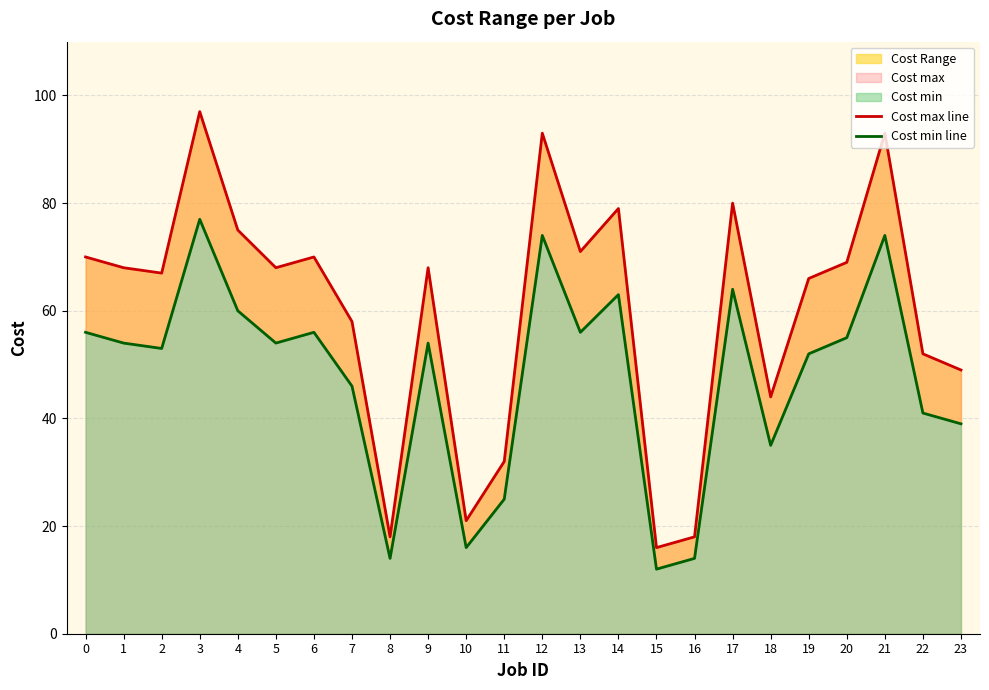

What is the total value across all series at 20?

124